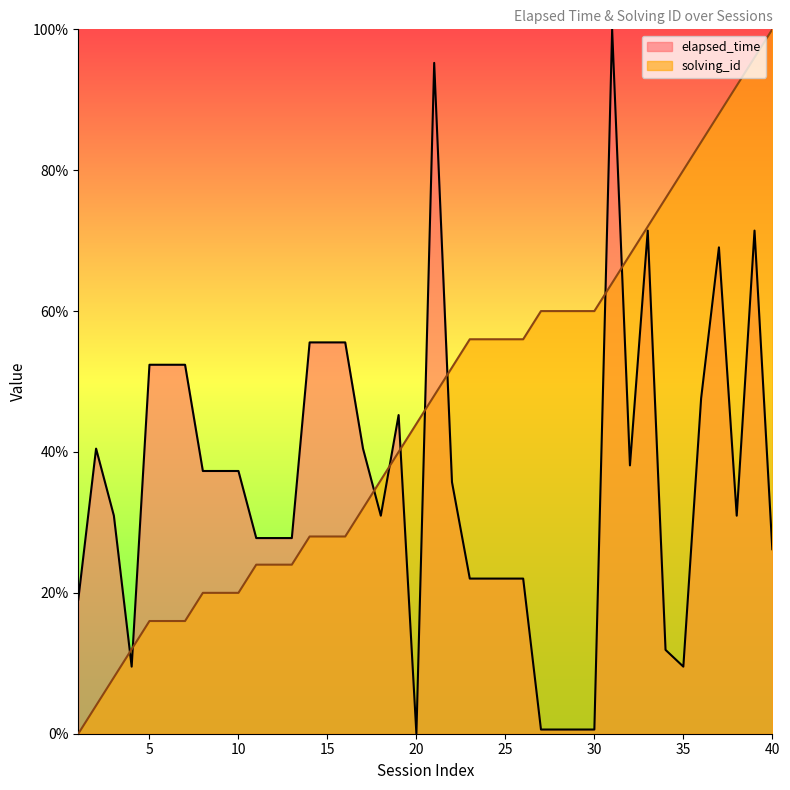

List the labels in order of solving_id value, largest first.

40, 39, 38, 37, 36, 35, 34, 33, 32, 31, 27, 28, 29, 30, 23, 24, 25, 26, 22, 21, 20, 19, 18, 17, 14, 15, 16, 11, 12, 13, 8, 9, 10, 5, 6, 7, 4, 3, 2, 1